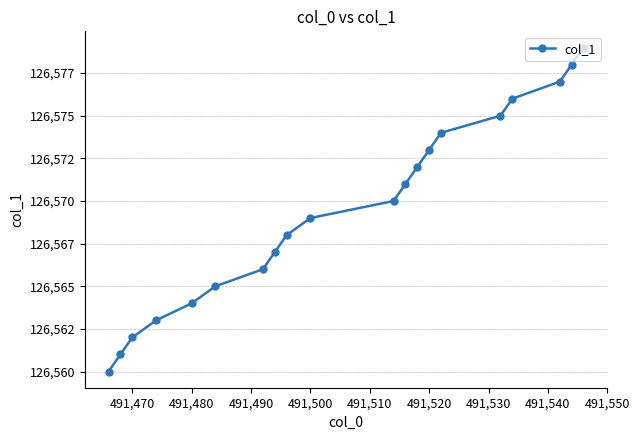

Count the number of values greater than 126570.

9